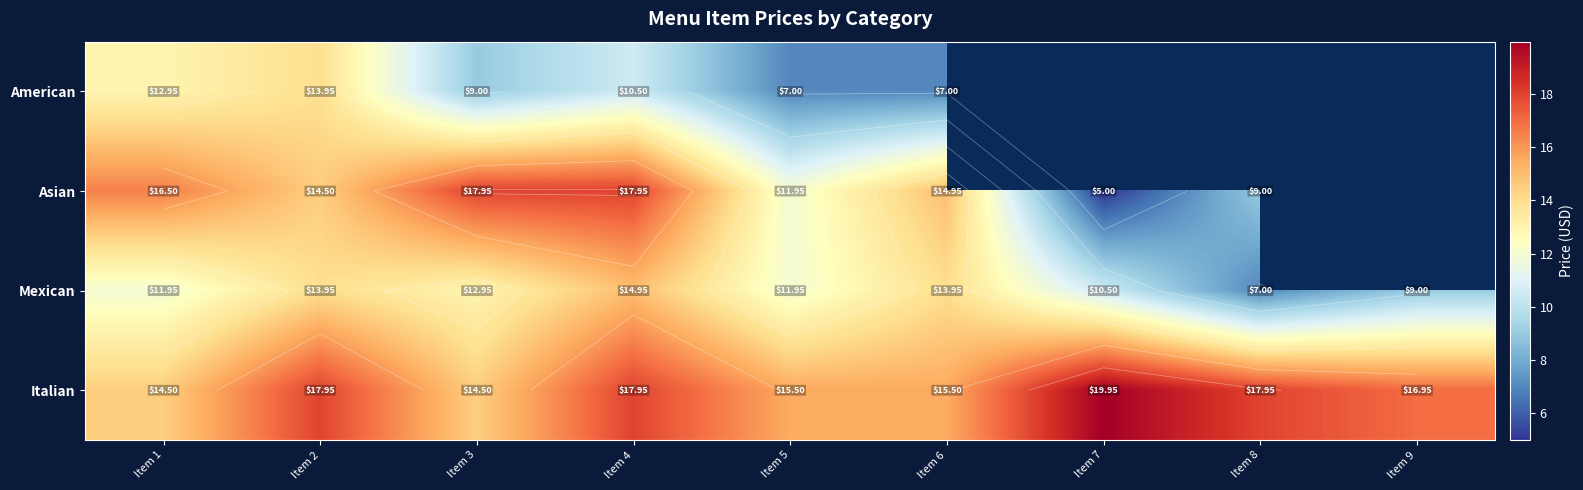

Which label corresponds to the smallest value in the chart?

Item 7